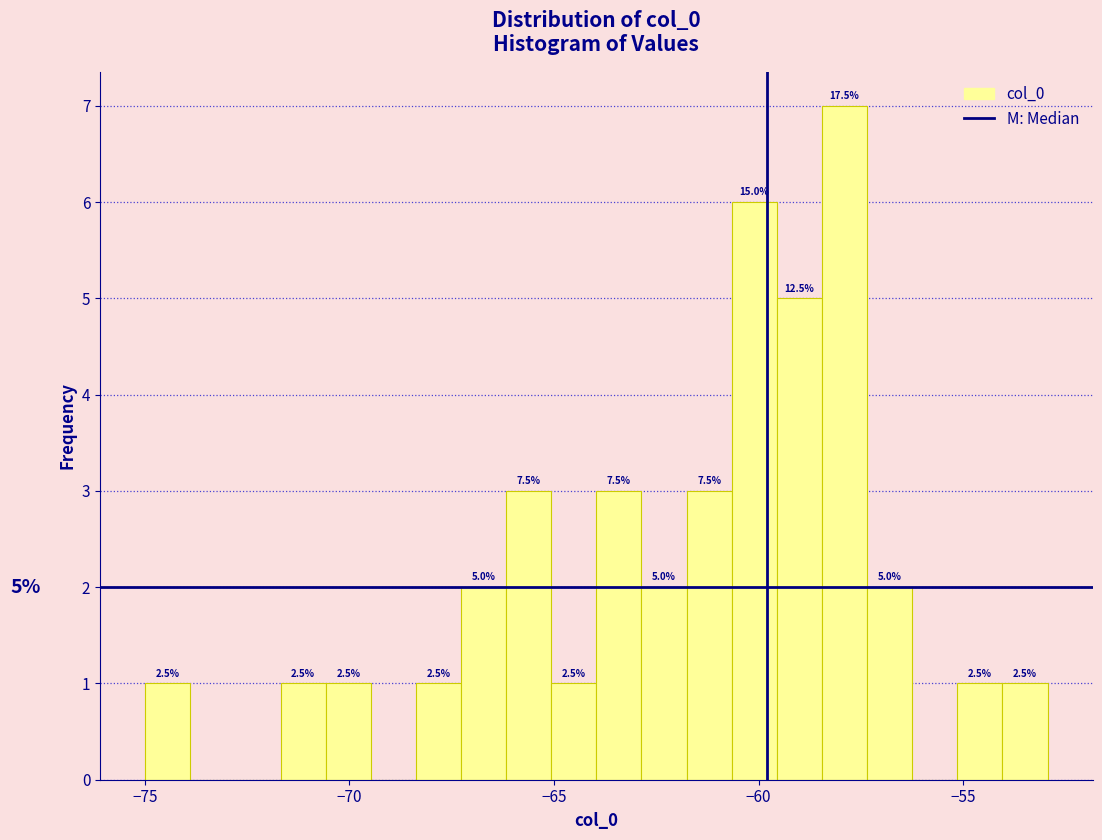

Read against the x-axis, roughly where is the centre of the tallest bar?

-58.0